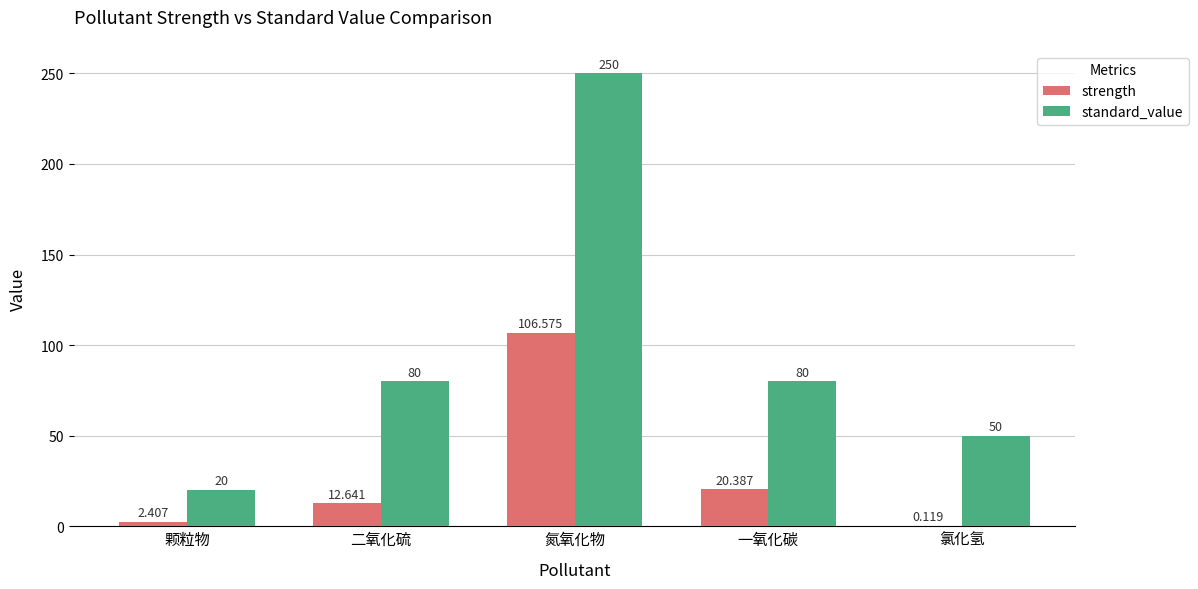

How many data points in strength are above 12?

3